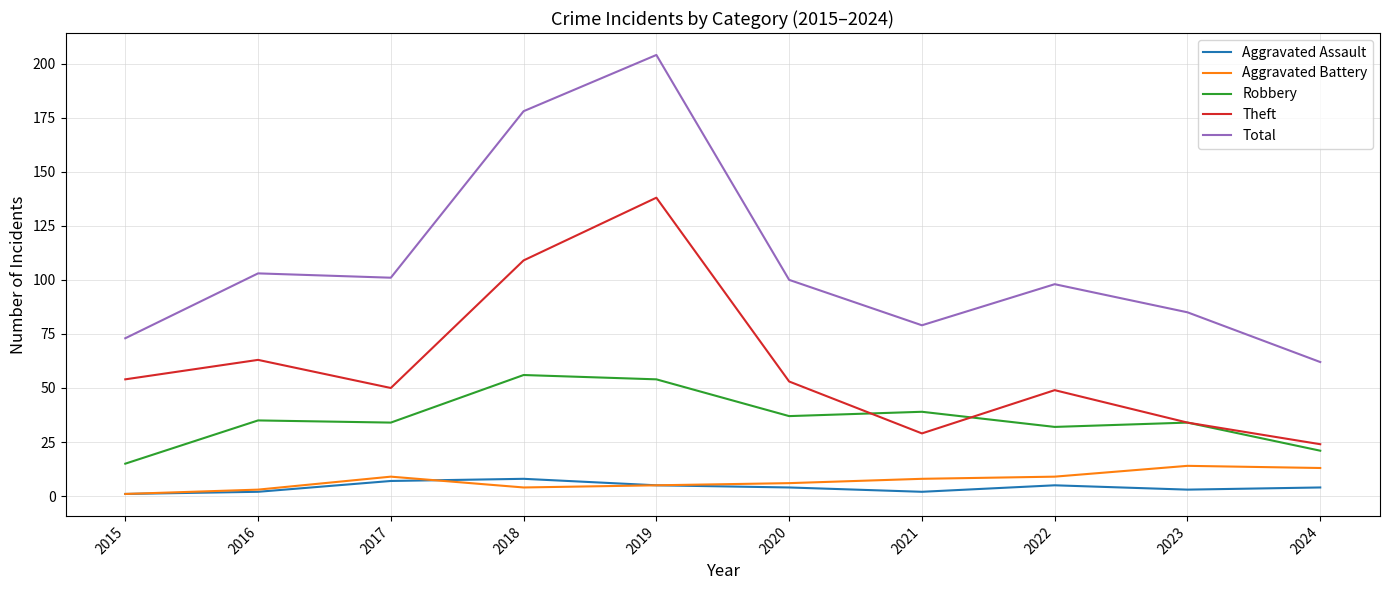

What is the minimum value for Aggravated Battery?

1